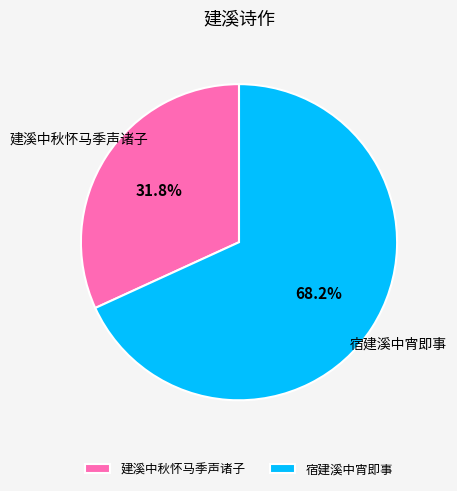

Is there a majority slice in this chart?

Yes